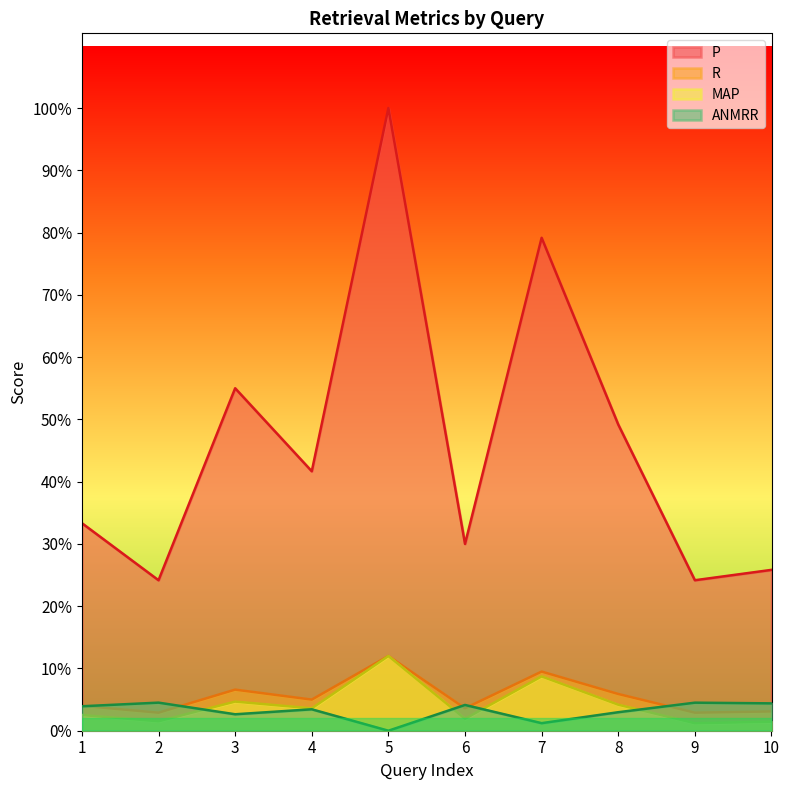

Which series changed the most between 4 and 10?

P